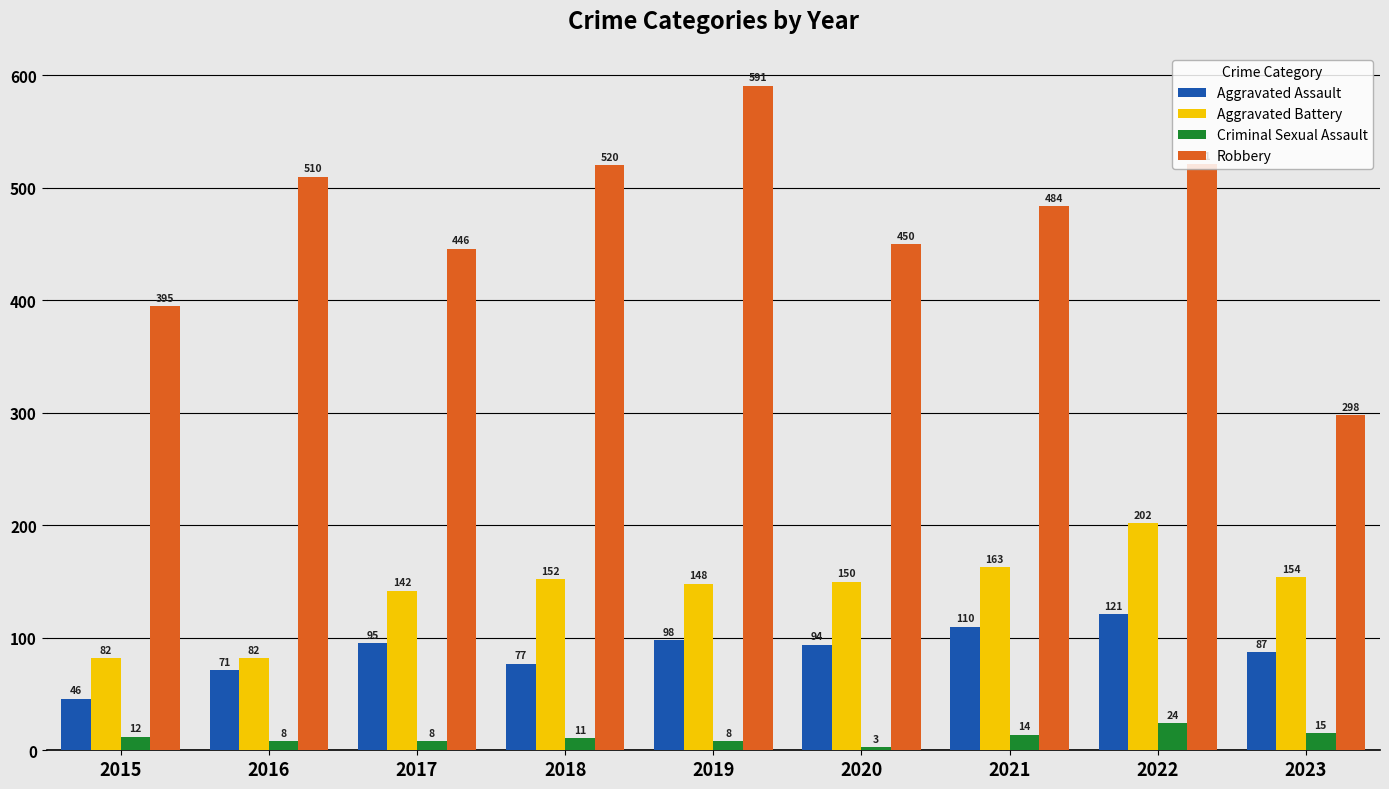

Are the bars grouped side by side (vs. stacked)?

Yes